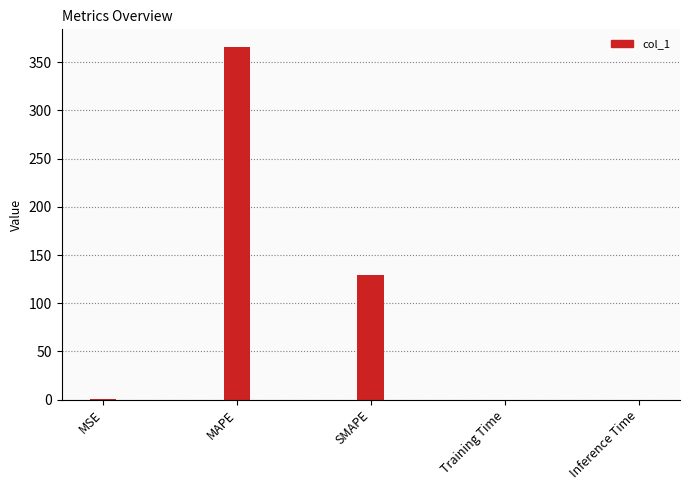

Does the chart contain stacked bars?

No